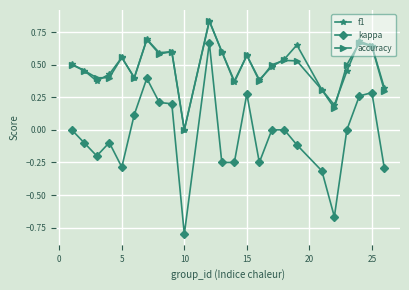

Which series has the largest range (max minus min)?

kappa